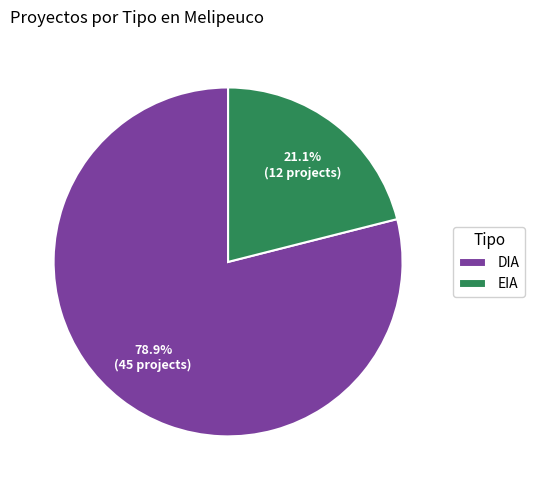

What percentage is the DIA slice, to the nearest percent?

79%